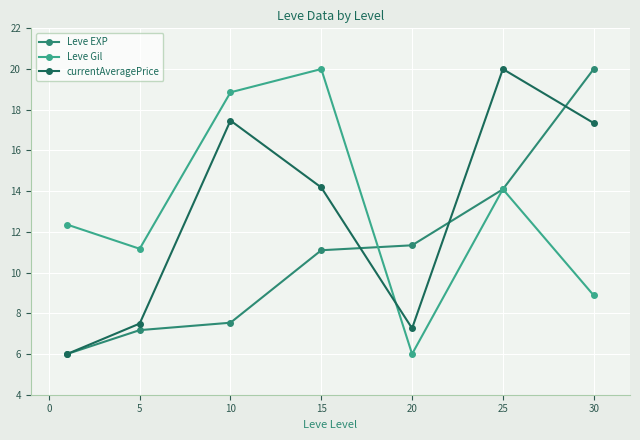

How many times do currentAveragePrice and Leve Gil cross each other?

1